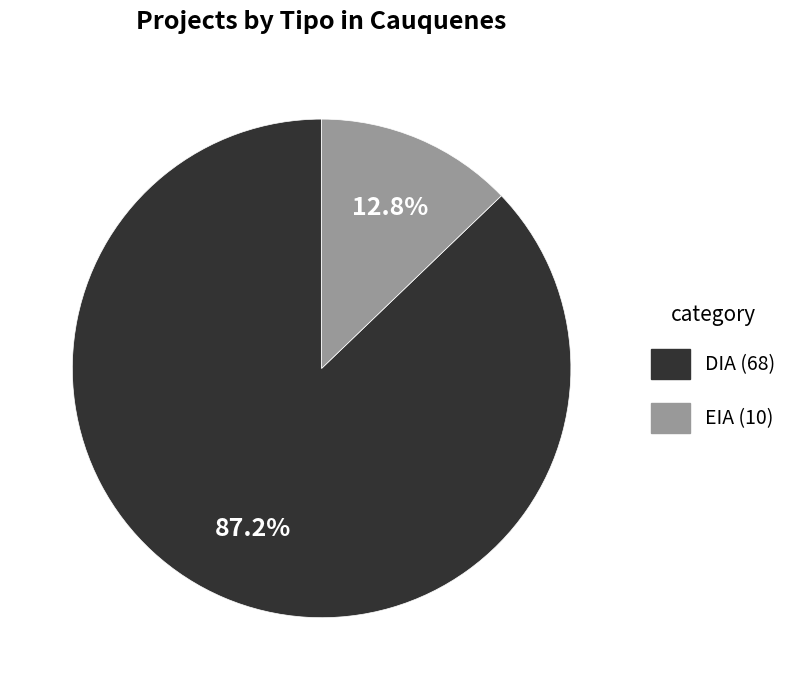

Which category has the biggest portion of the pie?

DIA